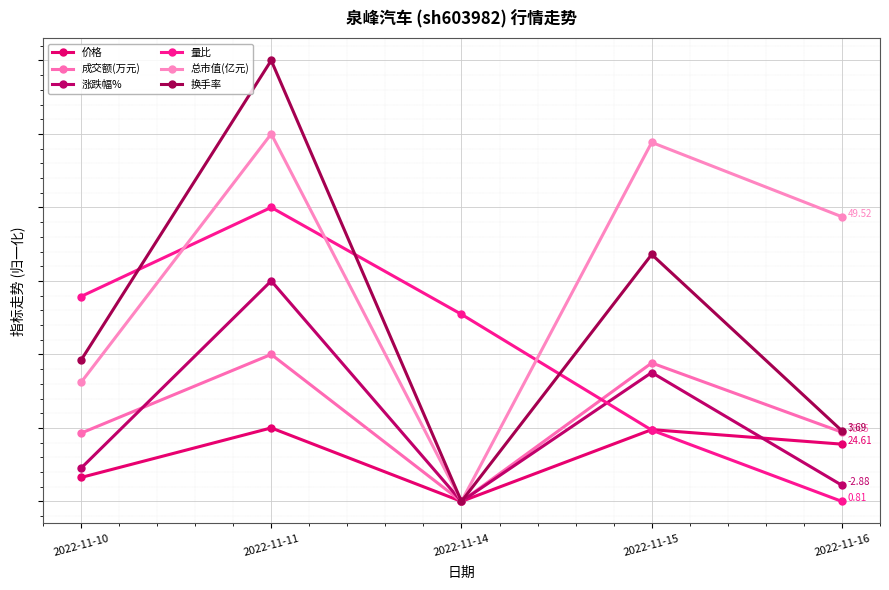

At which label does 总市值(亿元) reach its peak?

2022-11-11